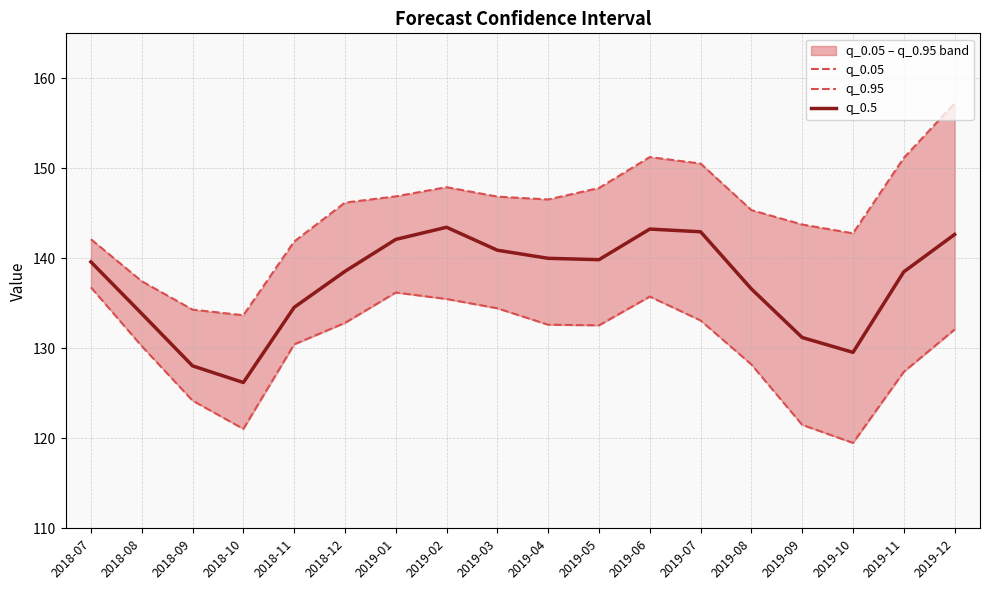

What is the total value across all series at 2018-08?

401.6